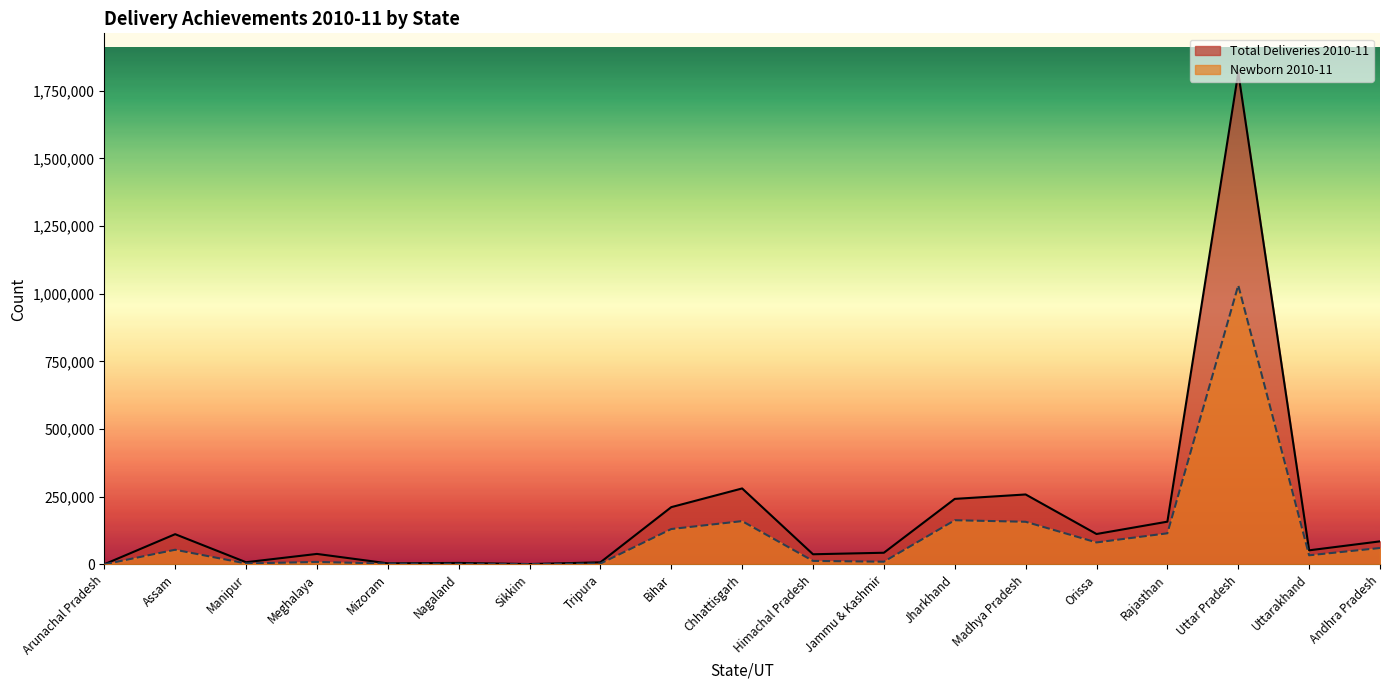

At how many categories does at least one series exceed 547527?

1